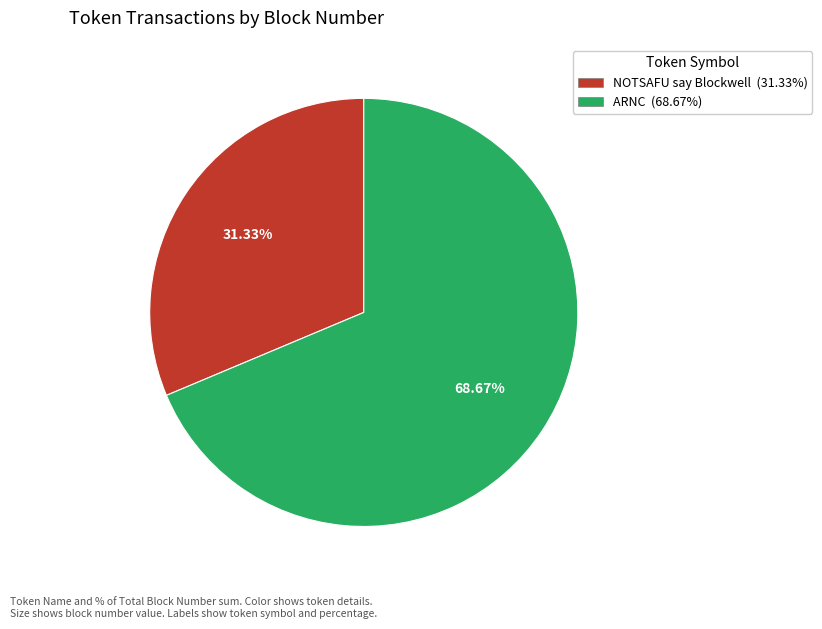

To the nearest percent, what is the average slice percentage?

50%